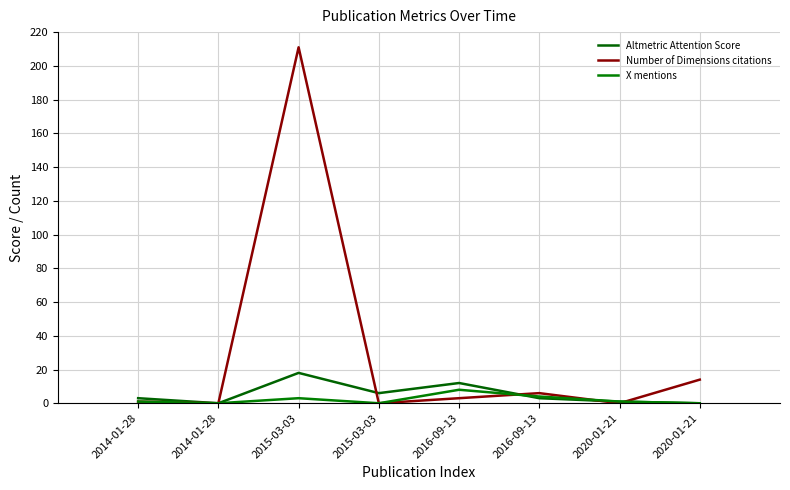

Which category has the highest value in the X mentions series?

2016-09-13